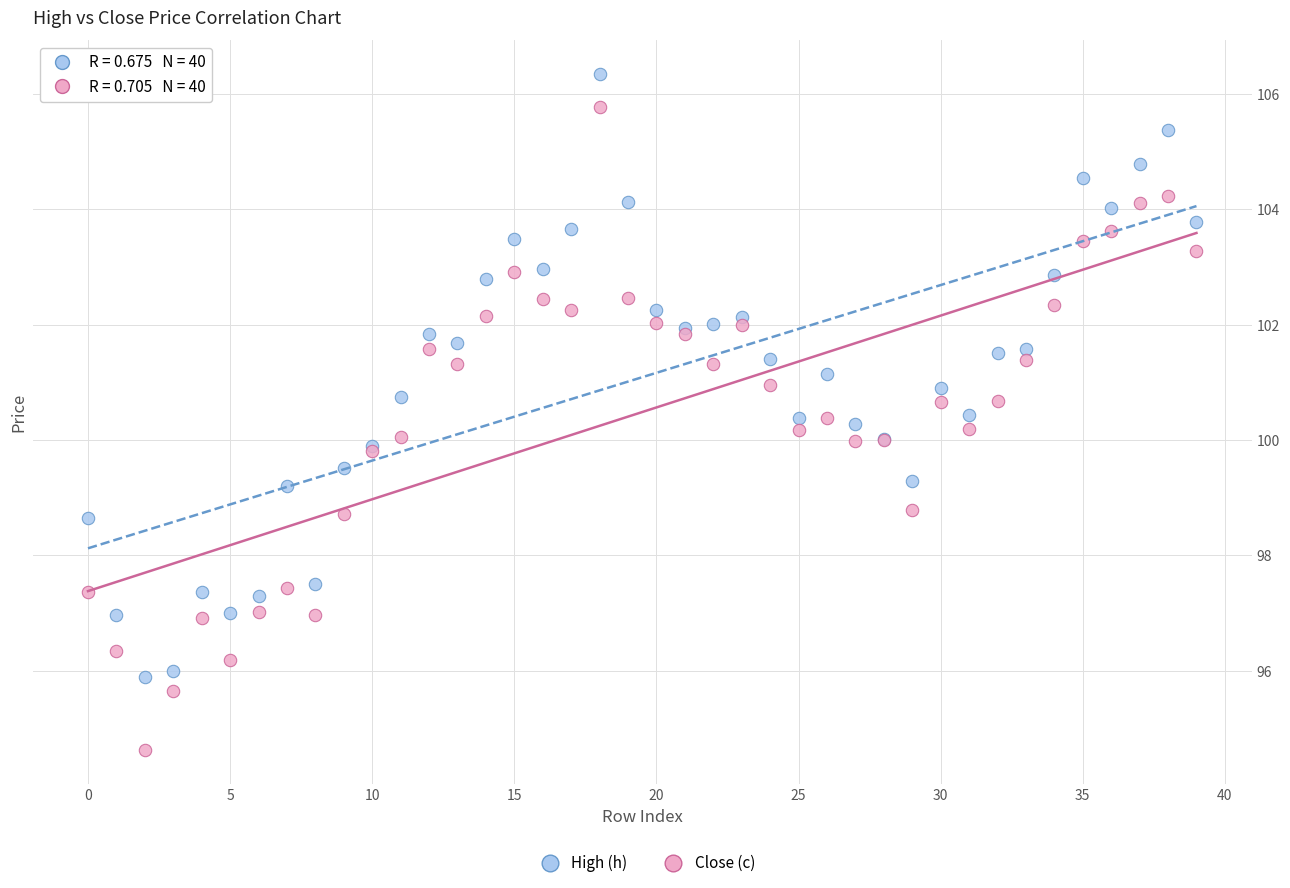

Which series reaches the maximum Y coordinate?

High (h)